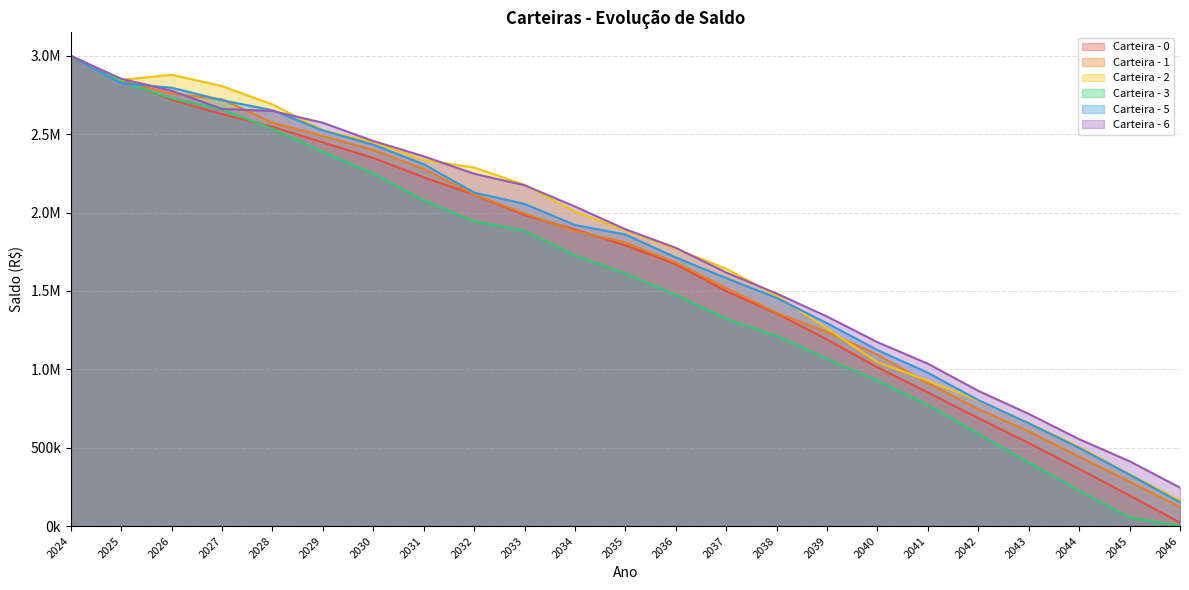

What are all the series names shown in the legend?

Carteira - 0, Carteira - 1, Carteira - 2, Carteira - 3, Carteira - 5, Carteira - 6